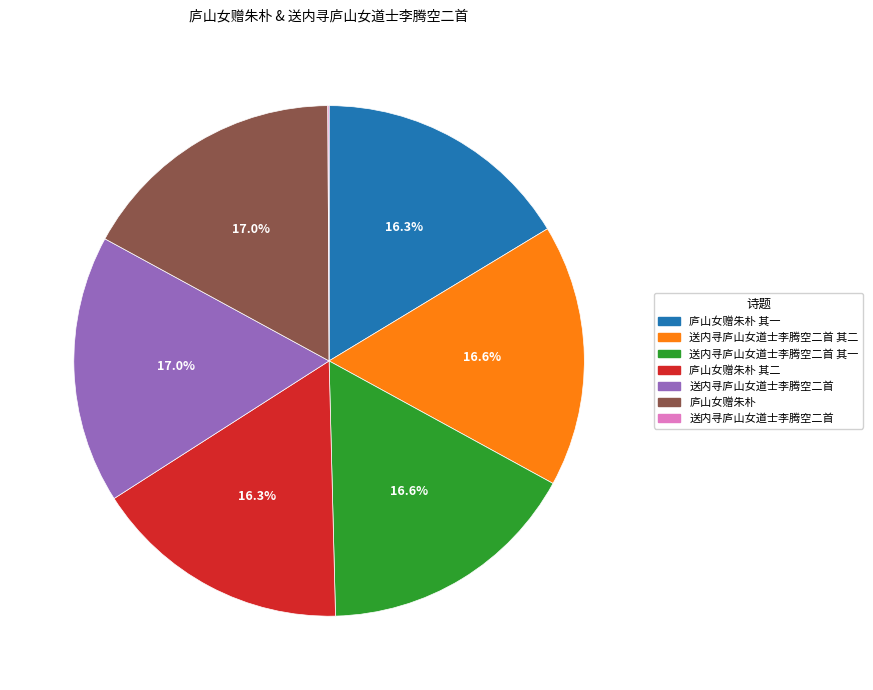

Is there a majority slice in this chart?

No